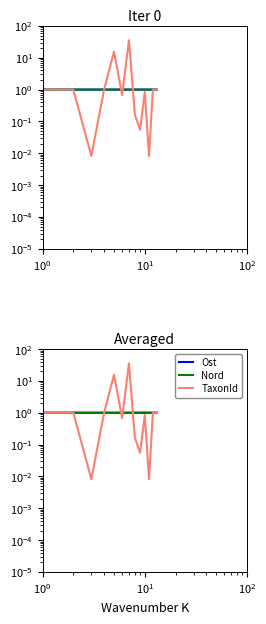

Does the chart display data point markers on the line(s)?

No